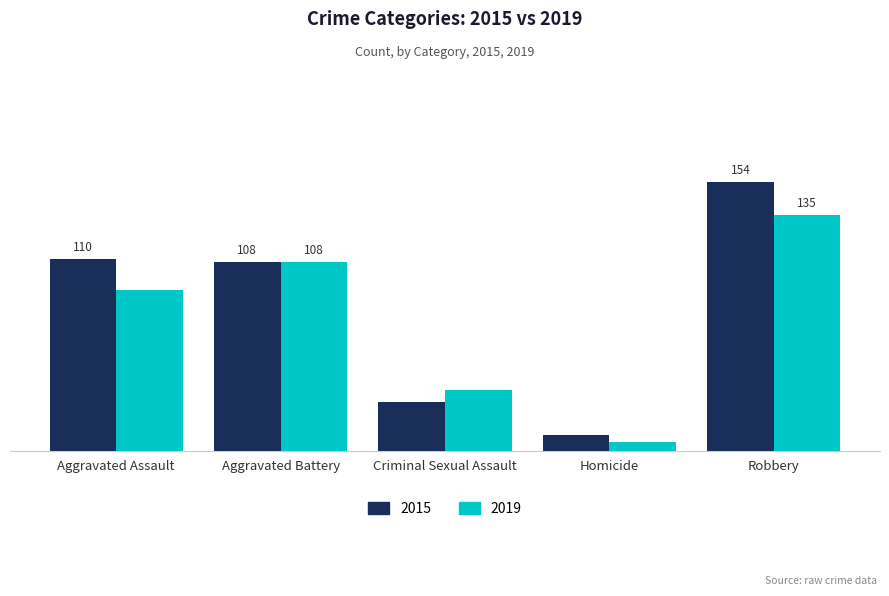

What are all the series names shown in the legend?

2015, 2019